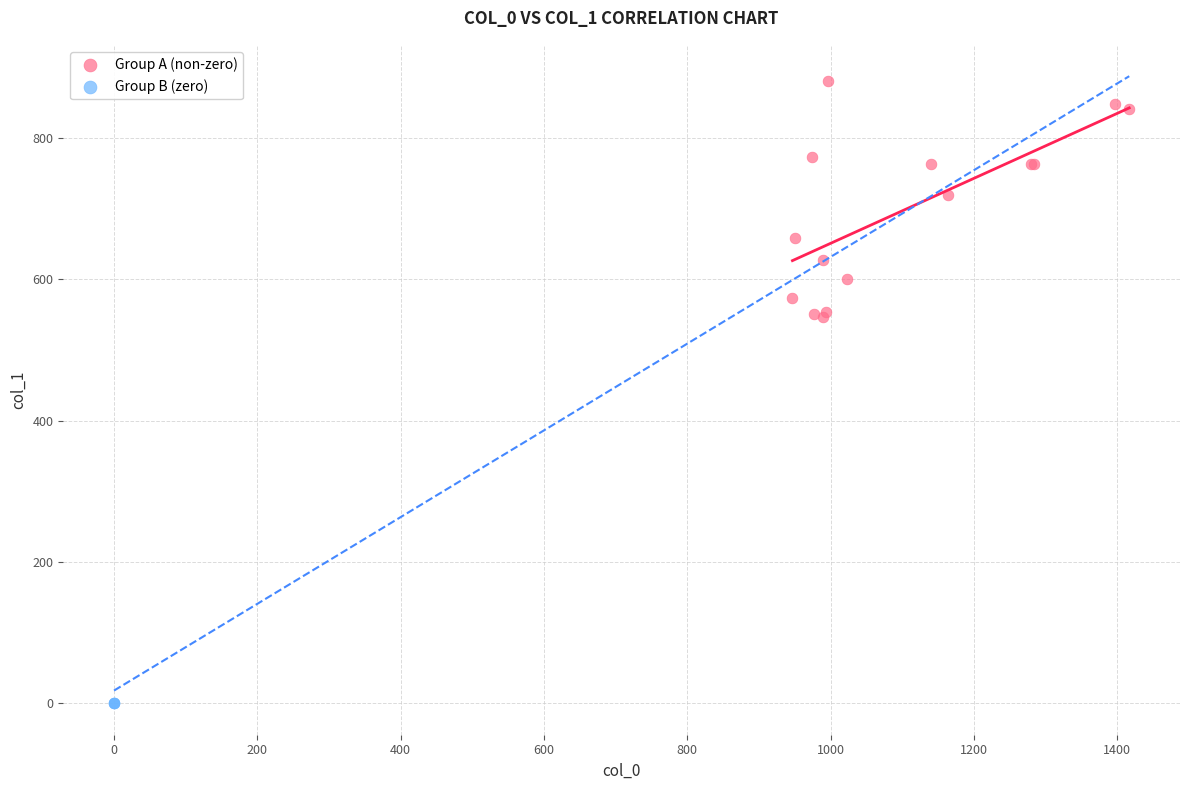

Which series reaches the maximum Y coordinate?

Group A (non-zero)